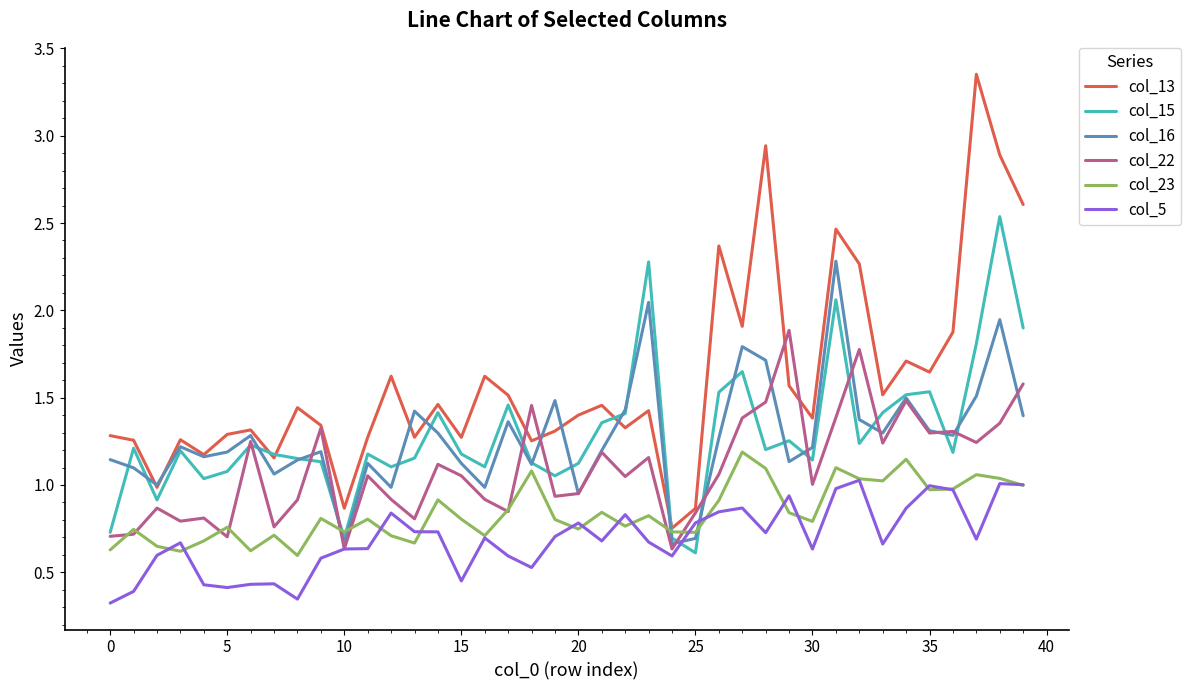

How many distinct data groups are displayed?

6